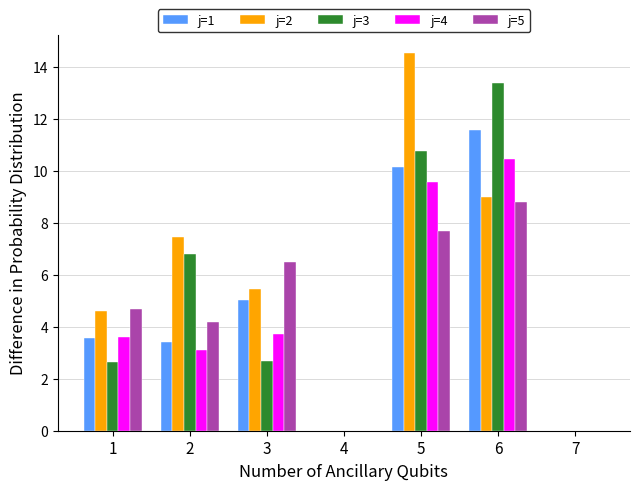

Between 1 and 6, which series saw the biggest shift?

j=3